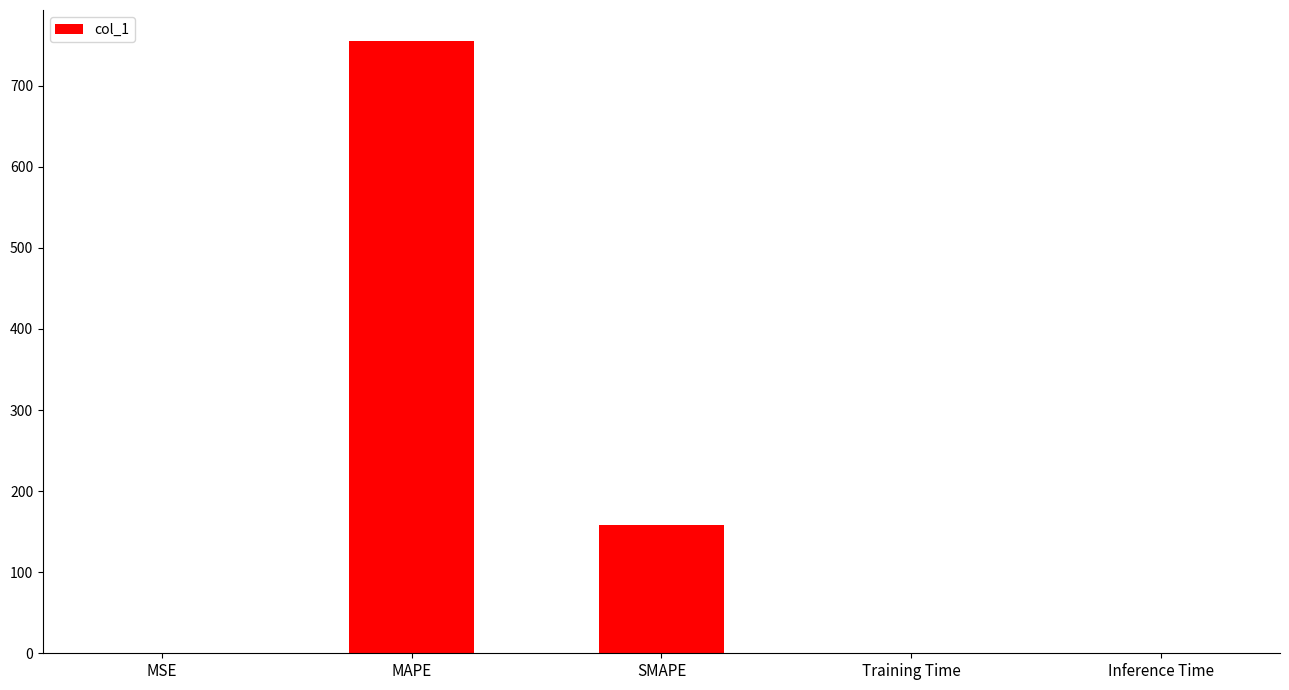

Between SMAPE and Training Time, which is larger?

SMAPE